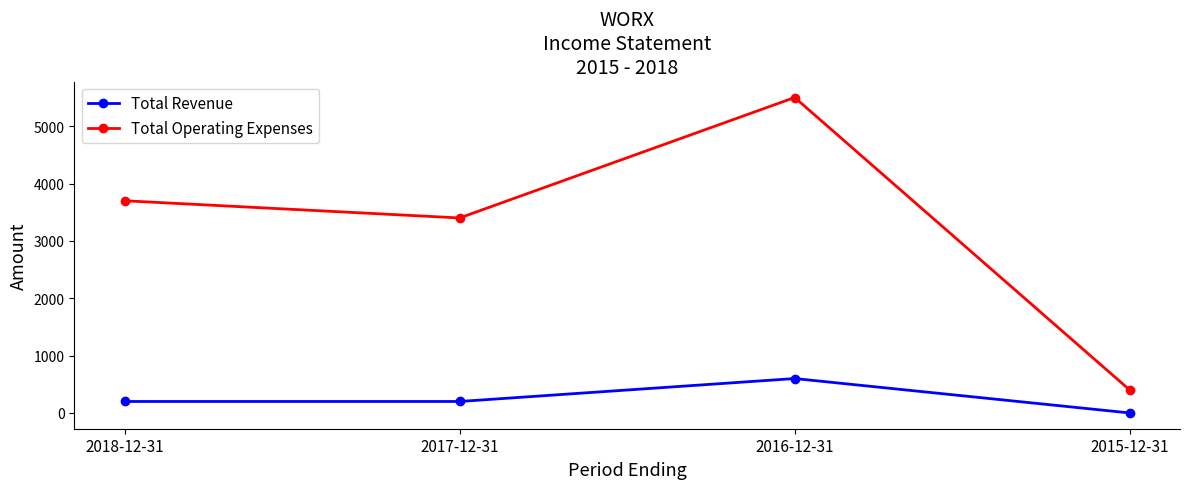

Which category has the lowest value across all series?

2015-12-31